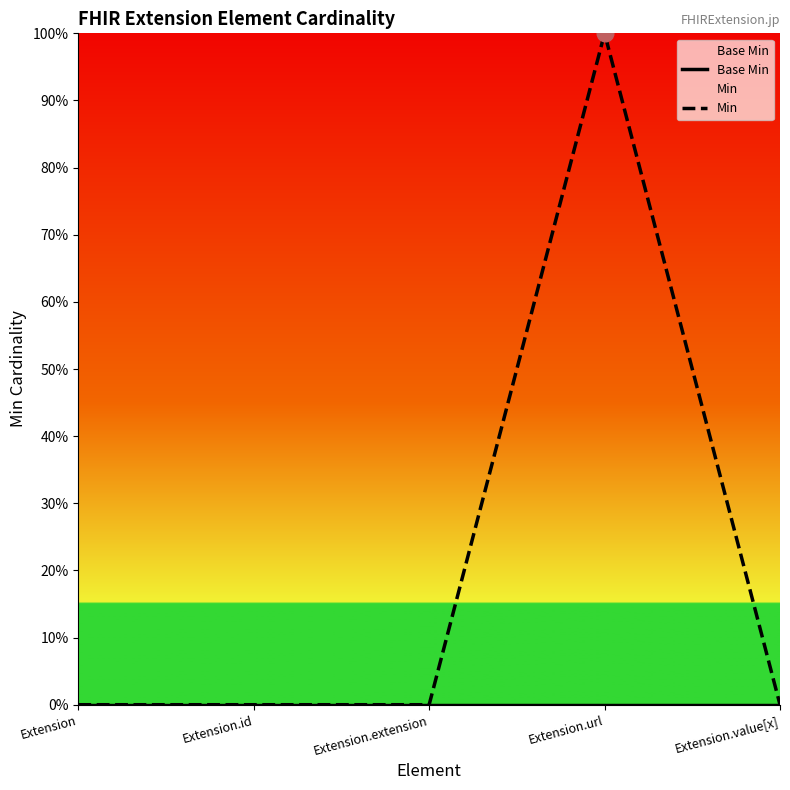

At which label is Min closest to 0?

Extension